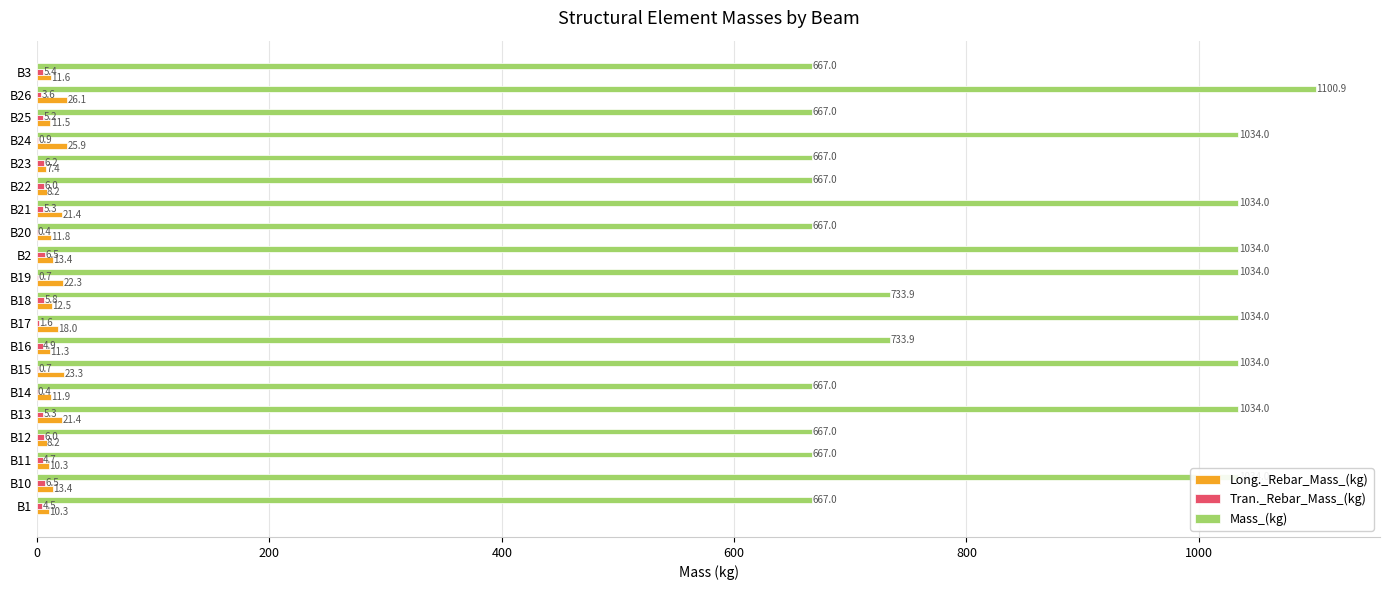

How many data points in Long._Rebar_Mass_(kg) are above 12?

10